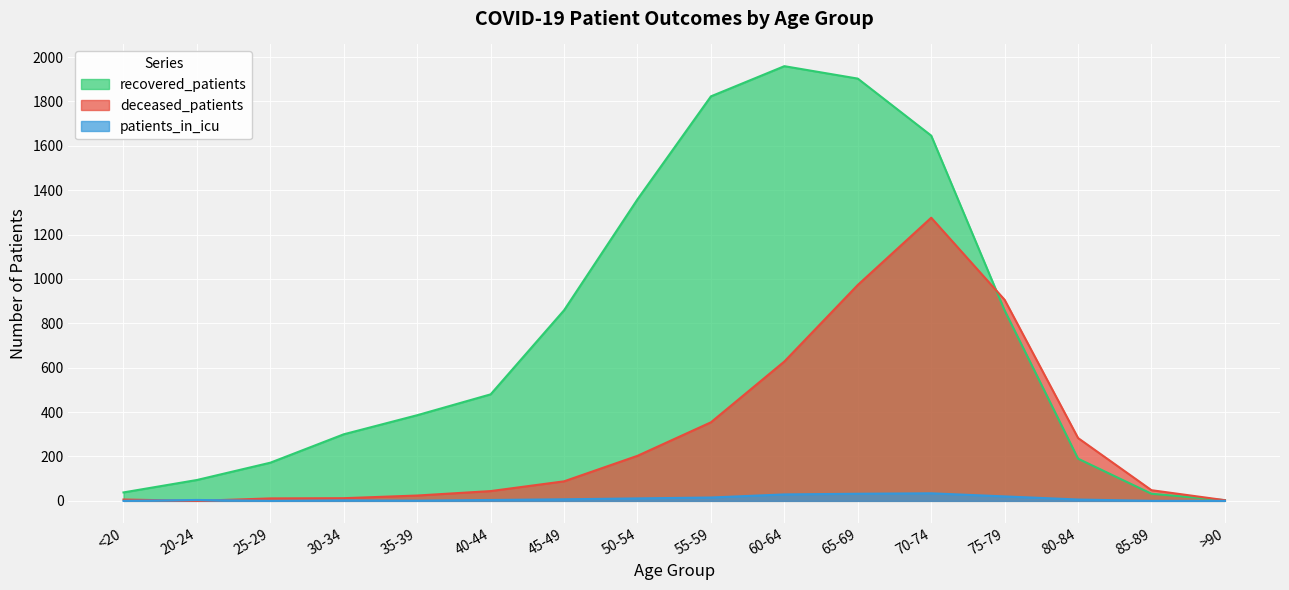

Which series has the largest range (max minus min)?

recovered_patients